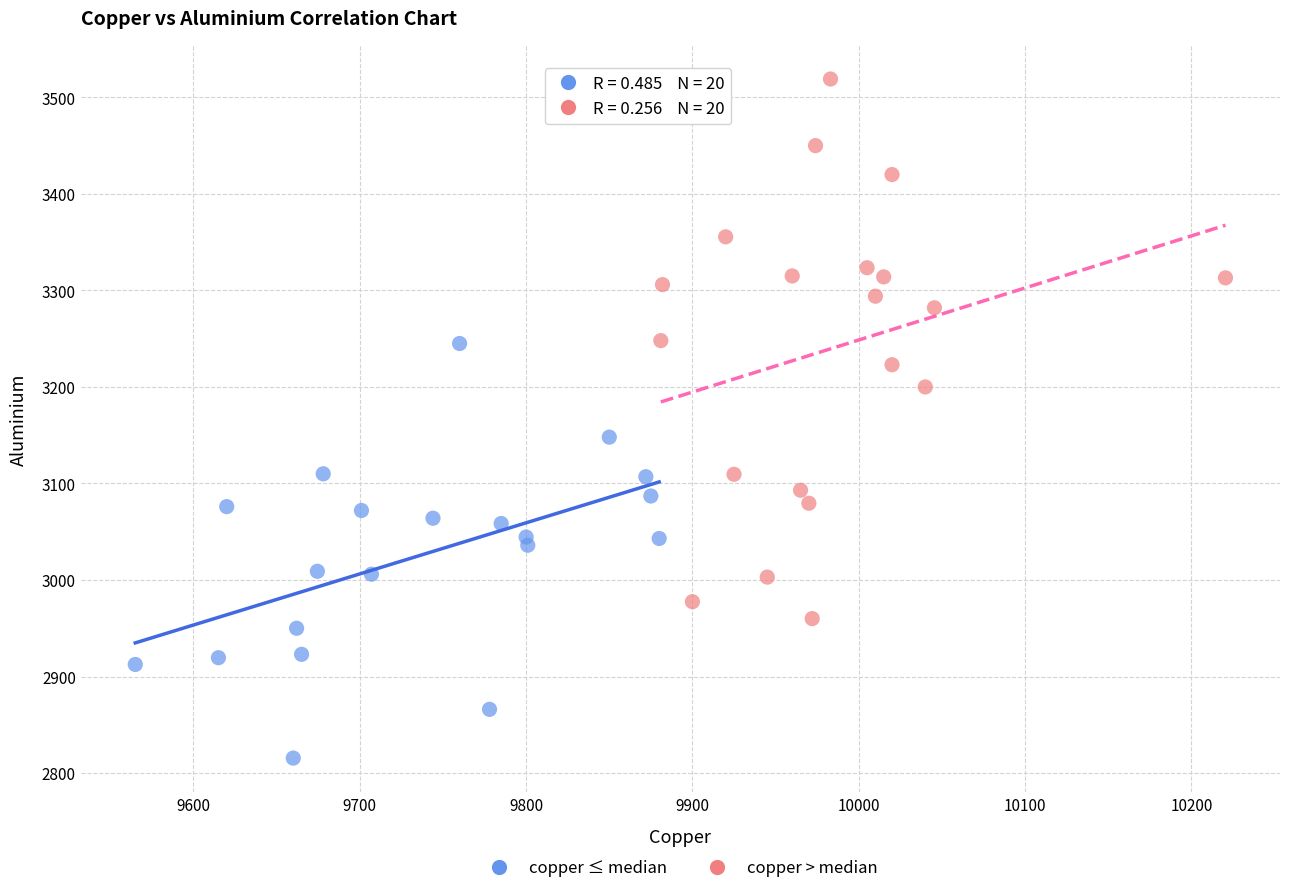

Which series has the largest Y range (max minus min)?

copper > median